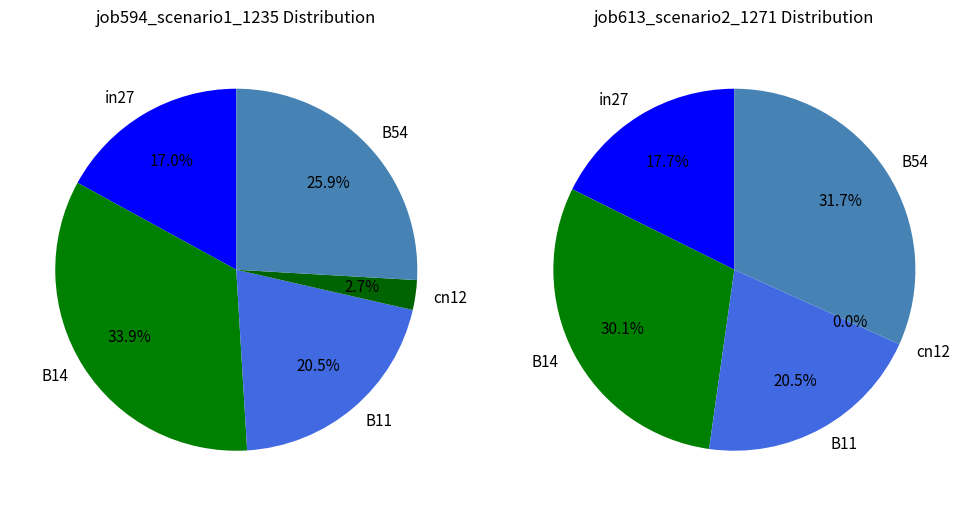

Which slice is the largest?

B14